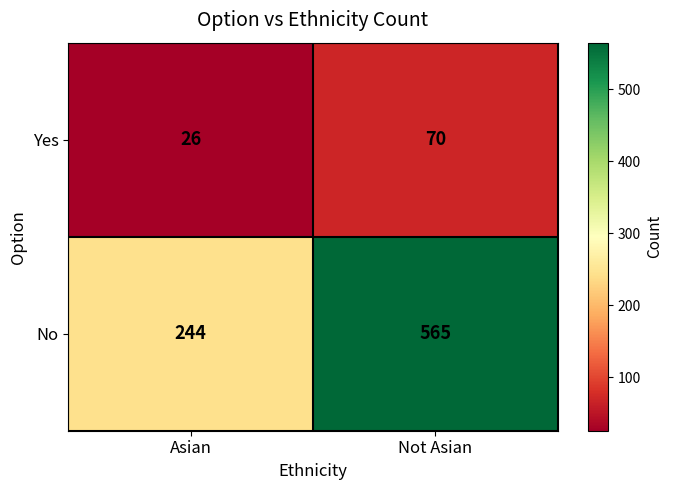

Rank the series by their average value, from lowest to highest.

Yes, No